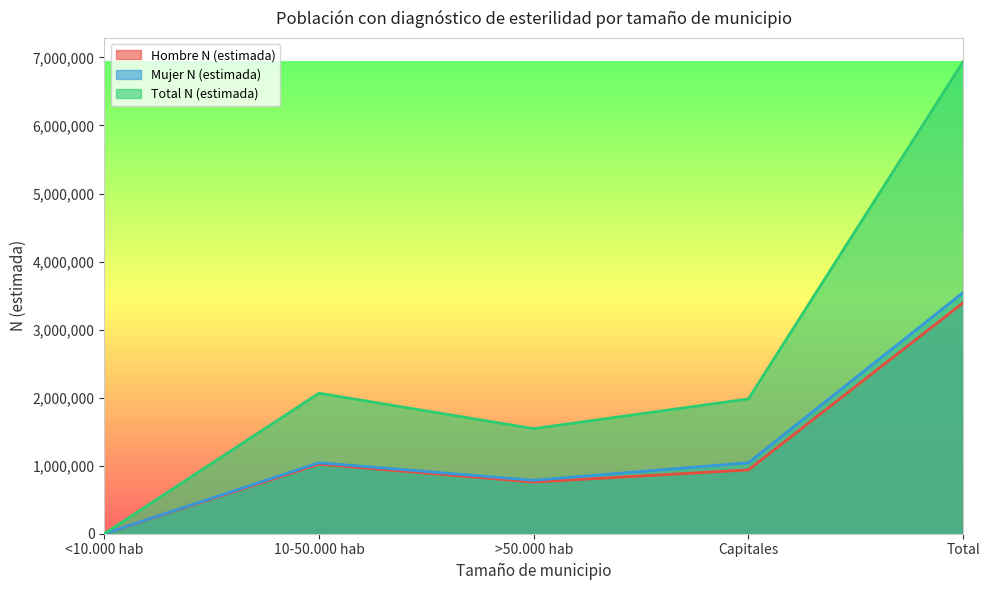

Count the number of categories in the chart.

5